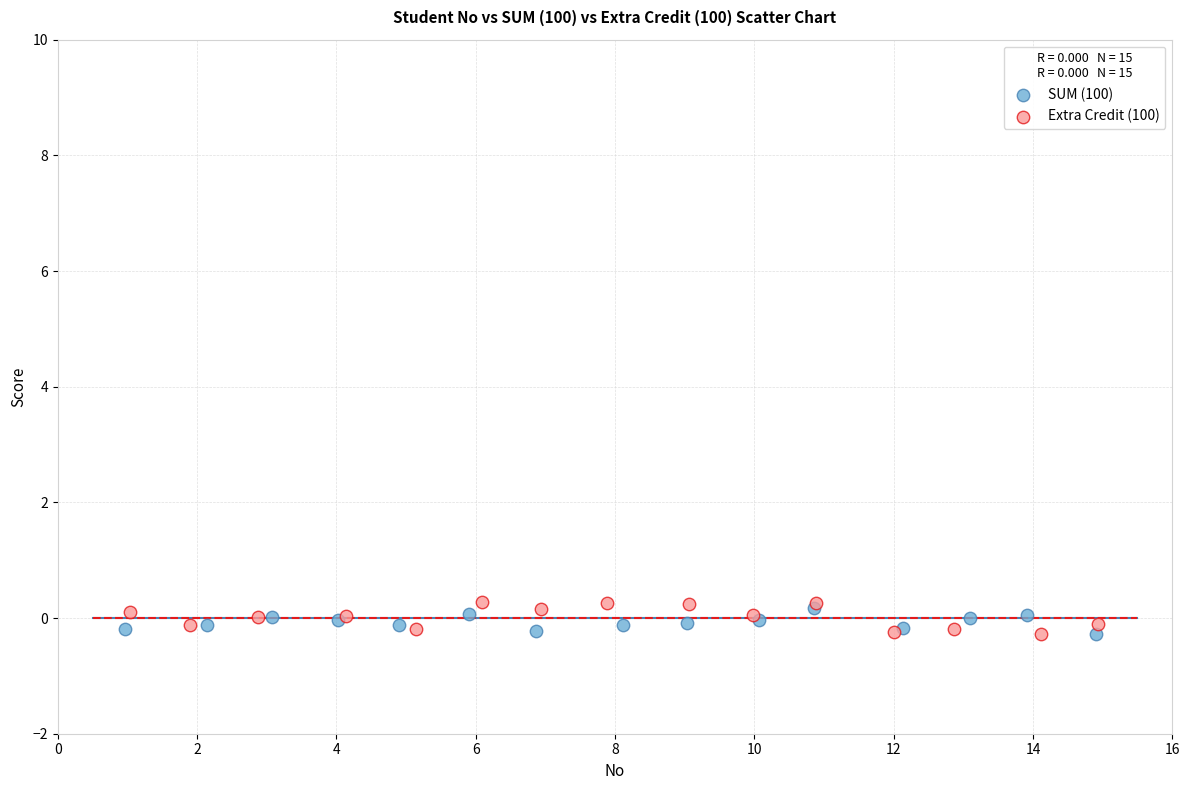

What are all the series names shown in the legend?

SUM (100), Extra Credit (100)